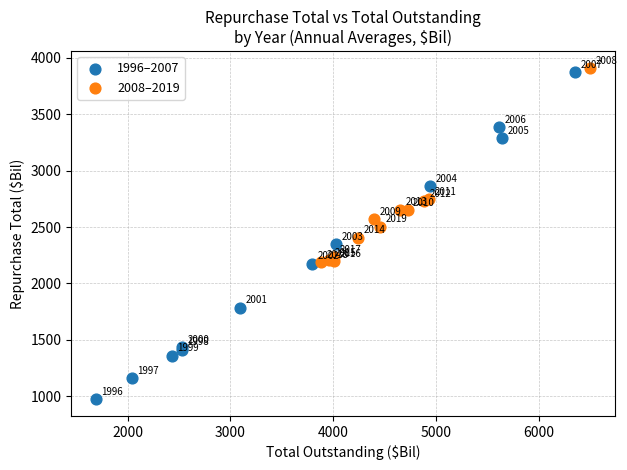

What are all the series names shown in the legend?

1996–2007, 2008–2019